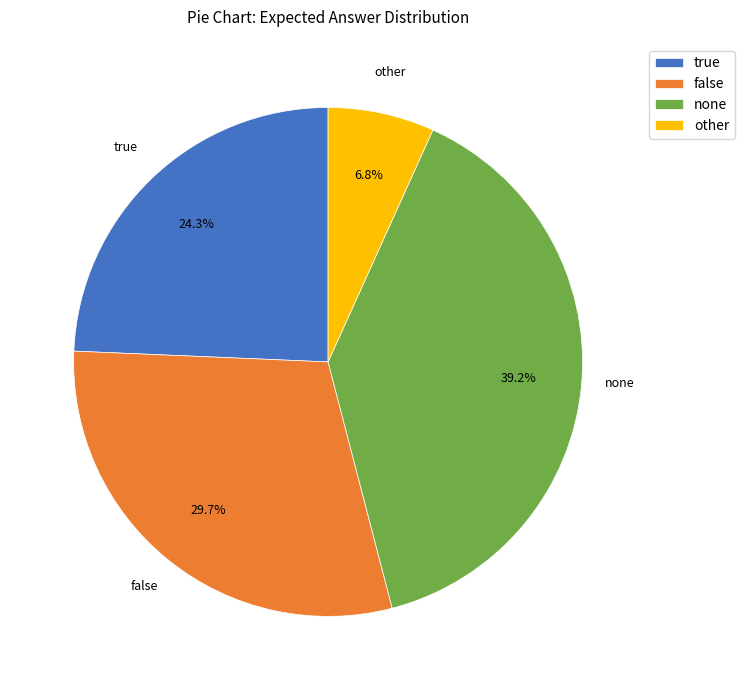

Between none and false, which is larger?

none